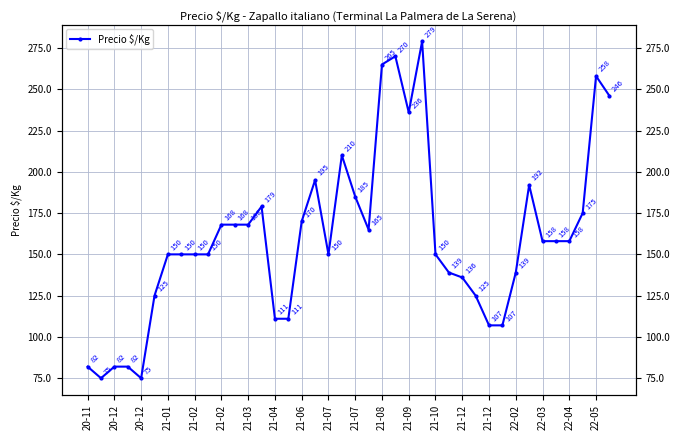

How many values exceed 158?

17